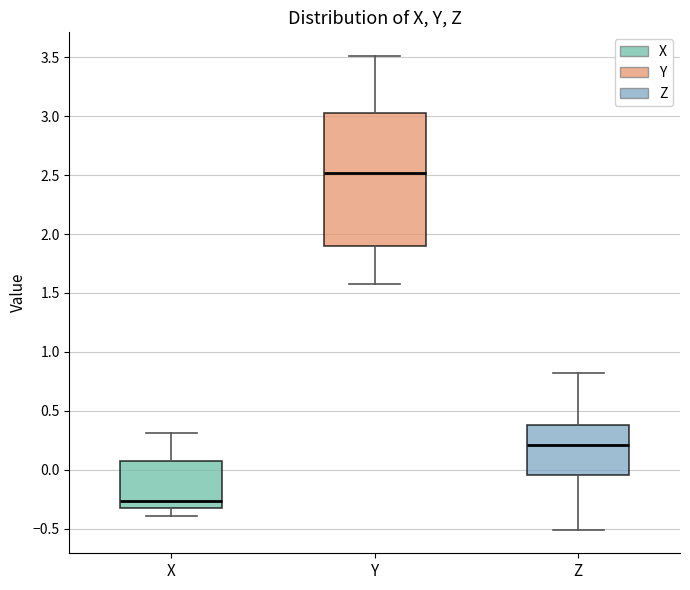

Where is the lower edge of the box for X on the y-axis? The values are not printed on the chart, so give them approximately, as read against the axis.

-0.30